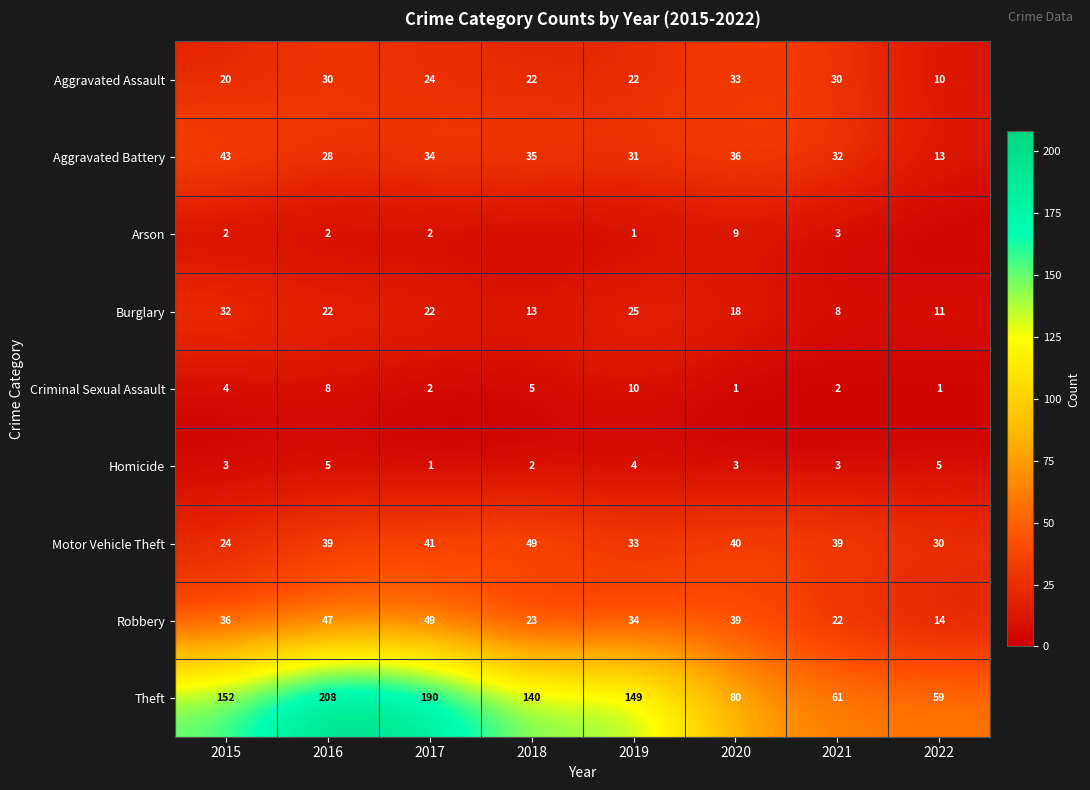

What is the sum of the Aggravated Battery values at 2018 and 2021?

67